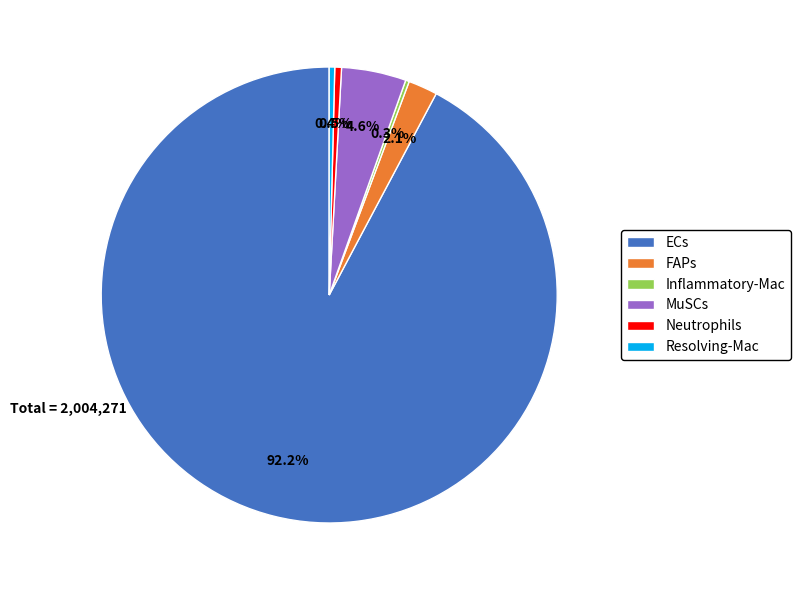

Is the sum of FAPs and Neutrophils greater than half?

No